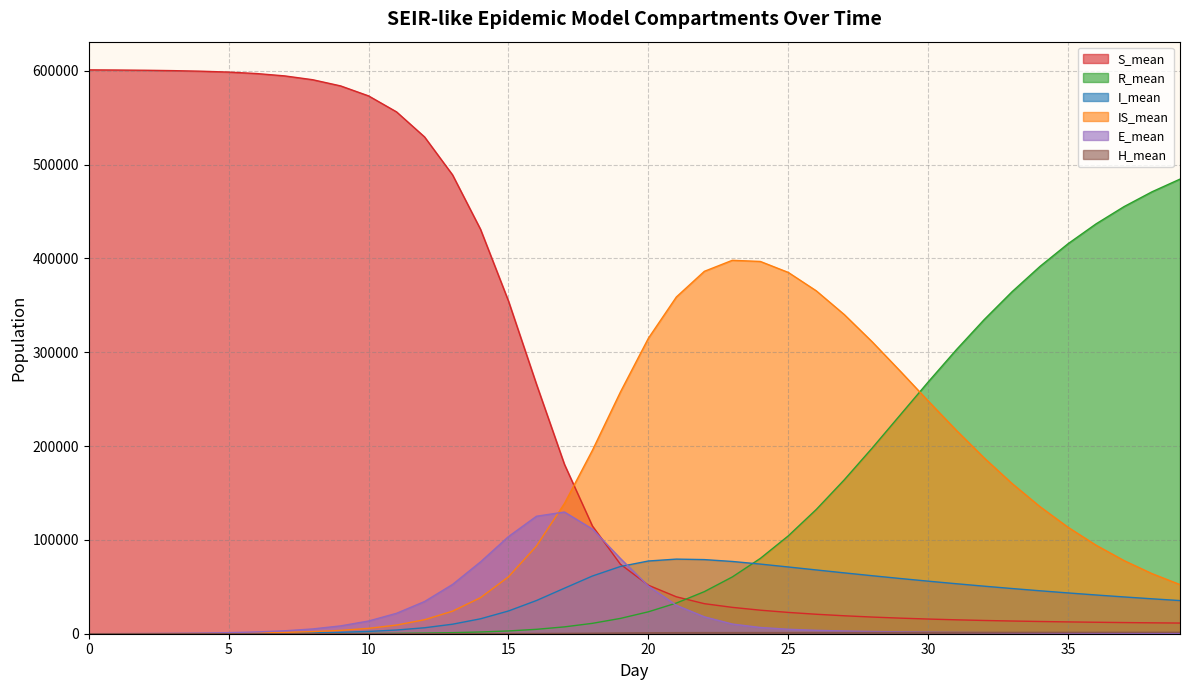

True or false: I_mean has a value of 52809.2 at 39.

False